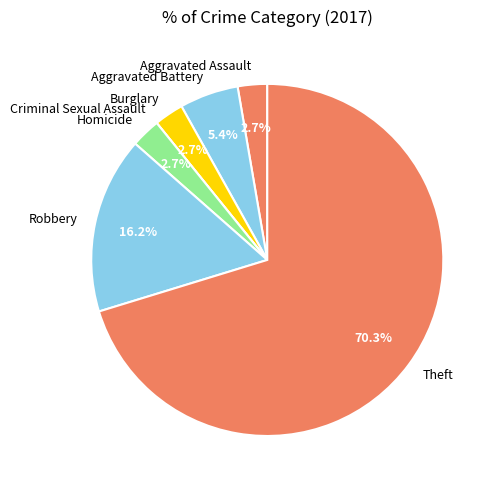

The Aggravated Battery slice represents 1% of the pie. True or false?

False